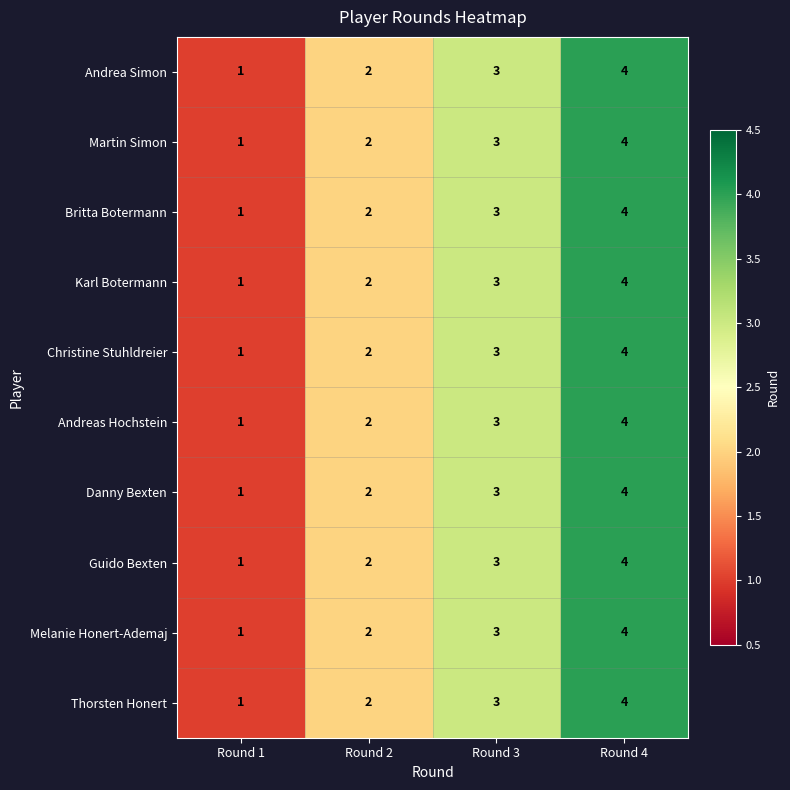

List the labels in order of Andrea Simon value, largest first.

Round 4, Round 3, Round 2, Round 1